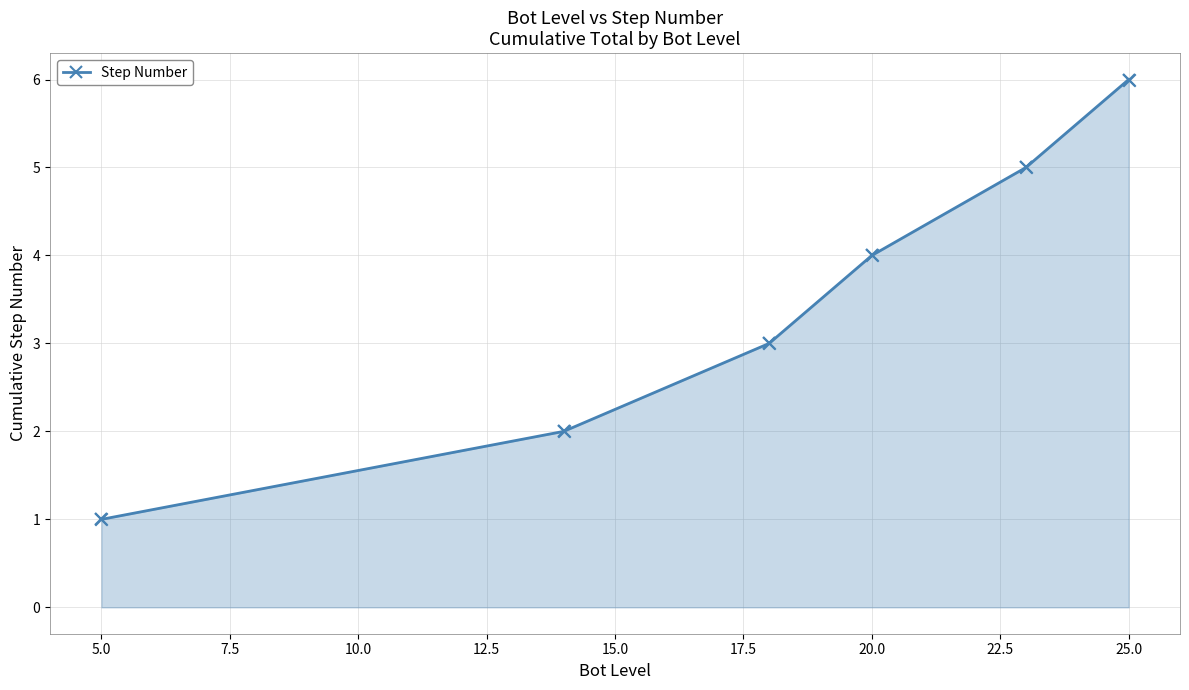

What is the average value?

4